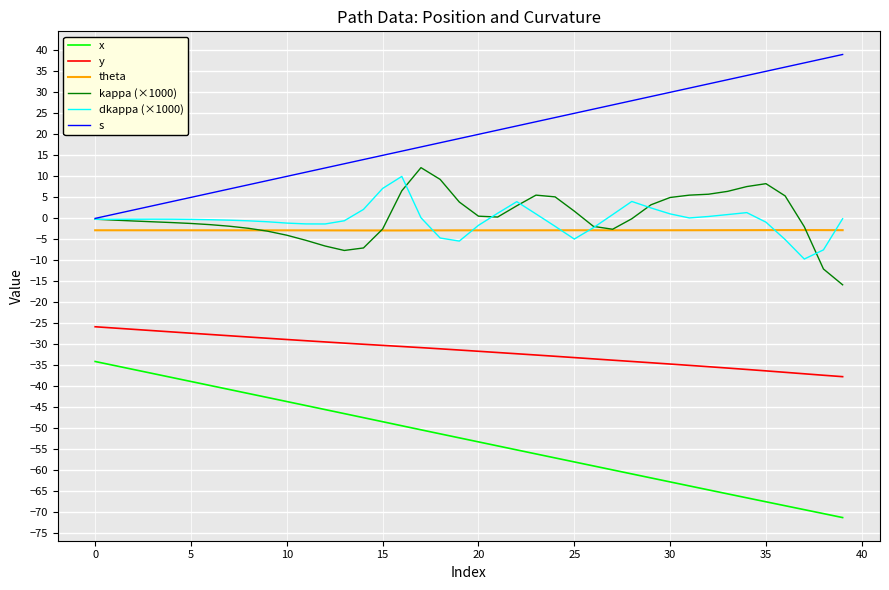

What is the highest value of the s series?

39.0